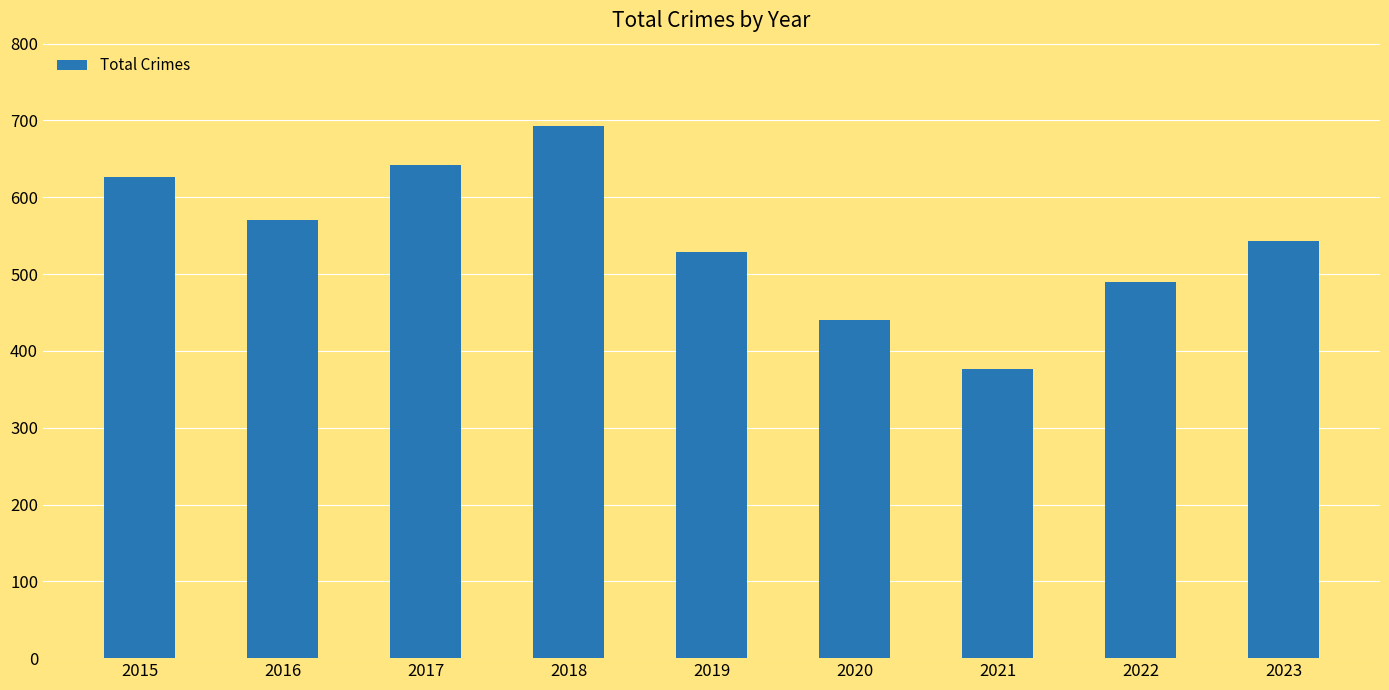

What is the change in value from 2020 to 2022?

+50